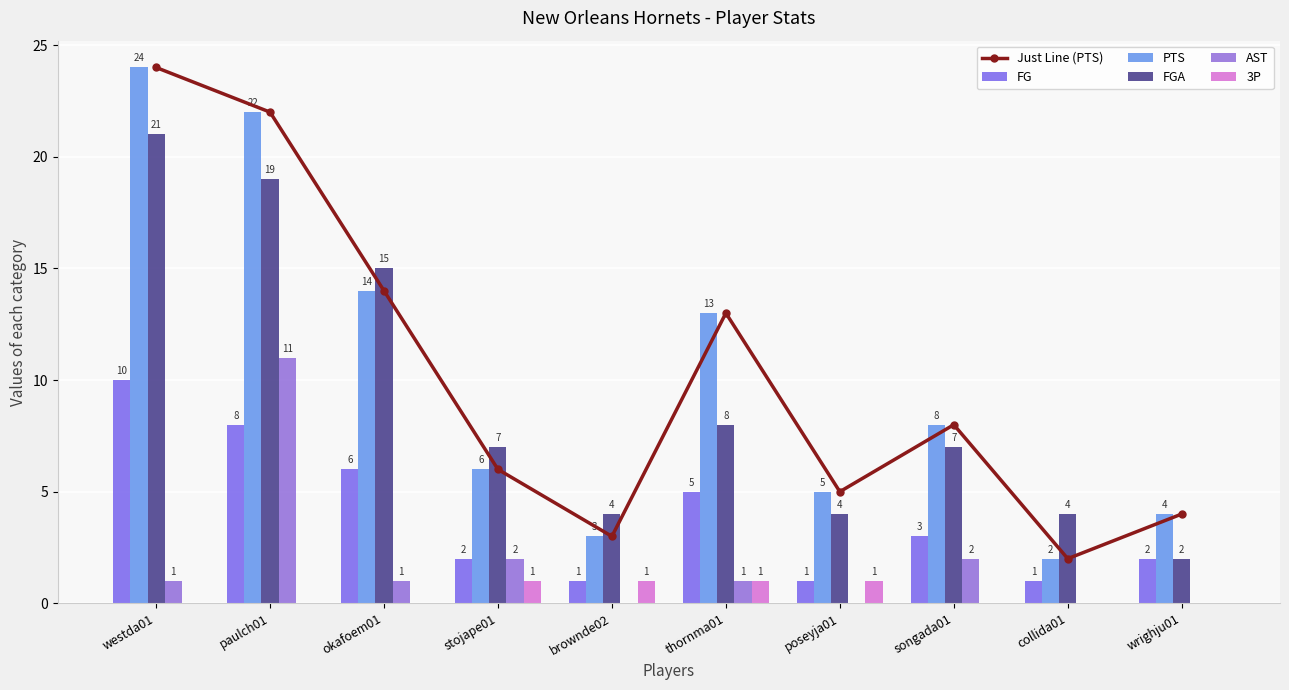

How many positive values does the 3P series have?

4